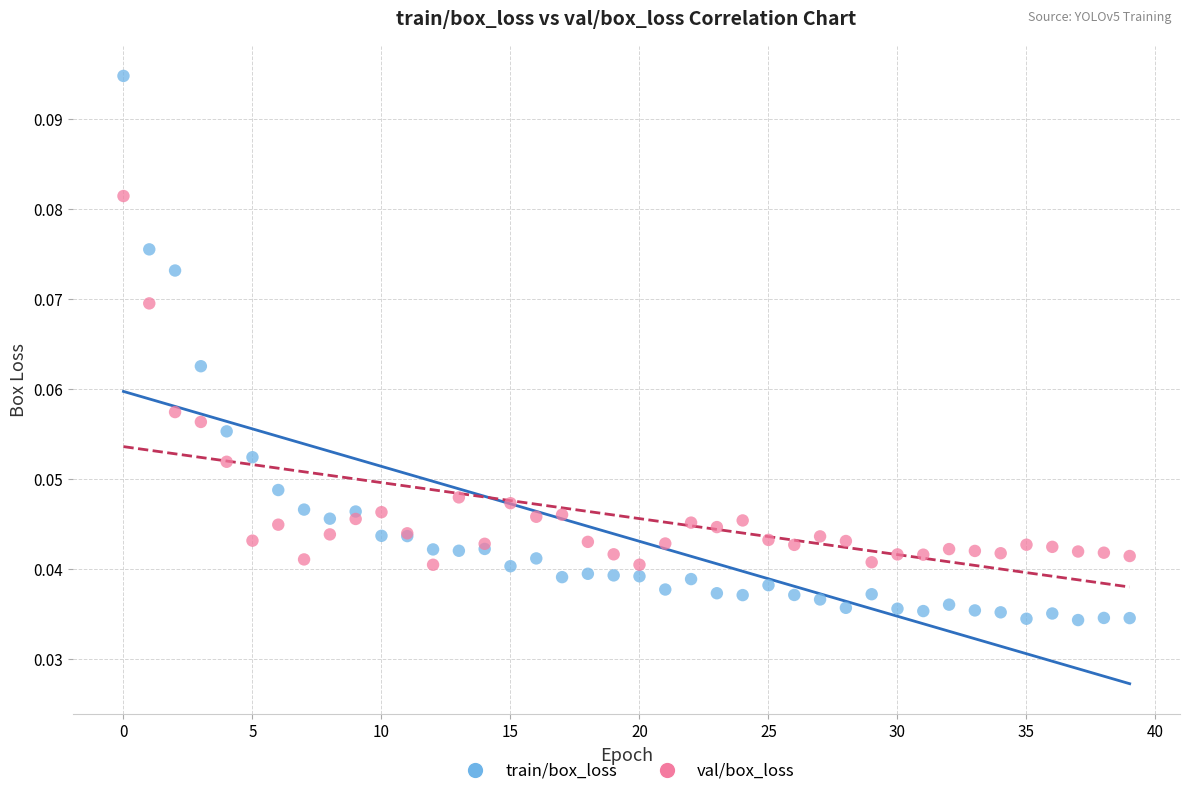

What are all the series names shown in the legend?

train/box_loss, val/box_loss